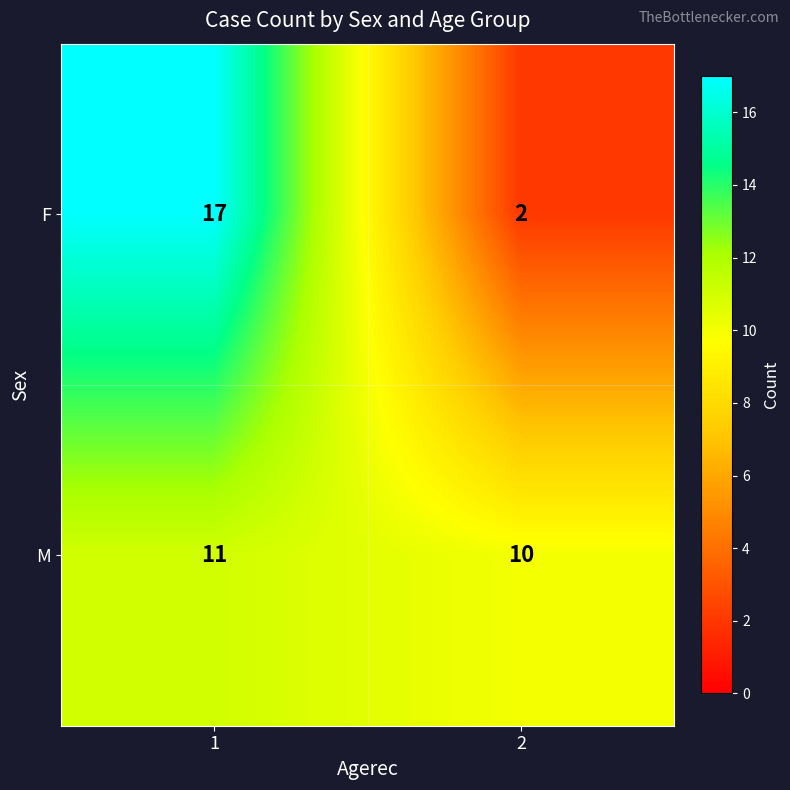

At 1, list the series in order from smallest to largest.

M, F